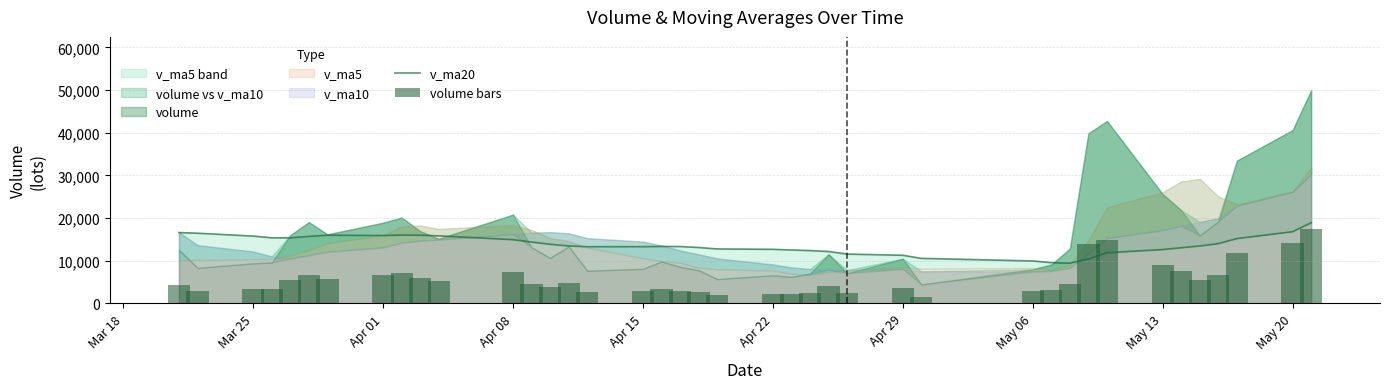

How many data points in v_ma20 are less than 13464?

20